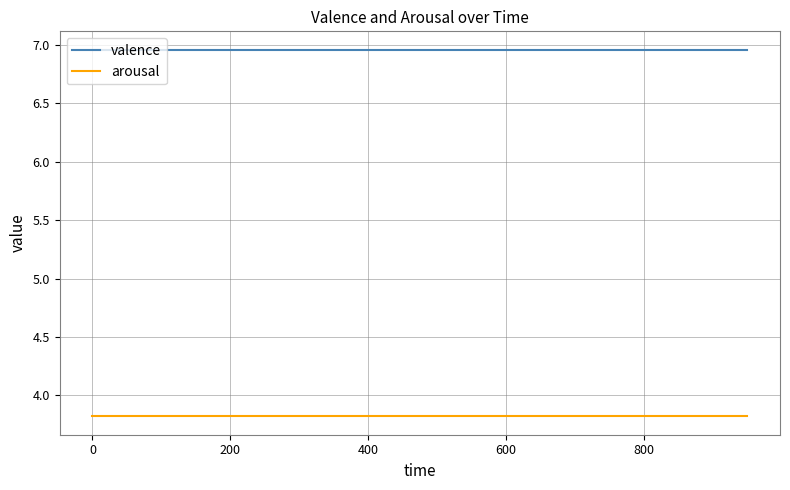

Rank the series by their average value, from lowest to highest.

arousal, valence